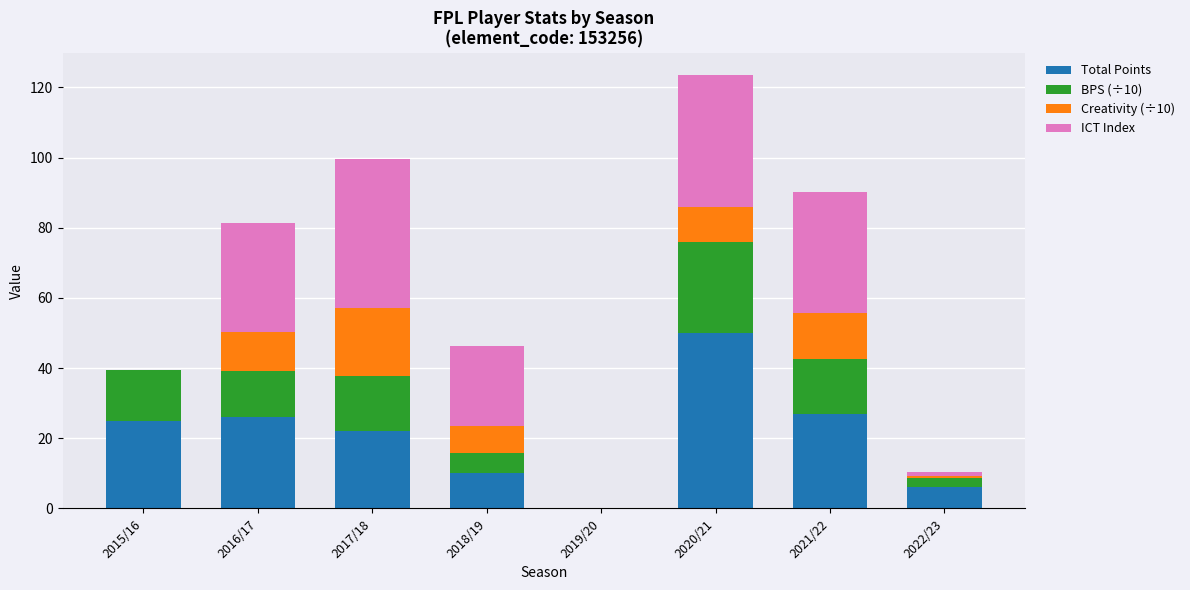

The value of Total Points at 2020/21 is 32.1. True or false?

False